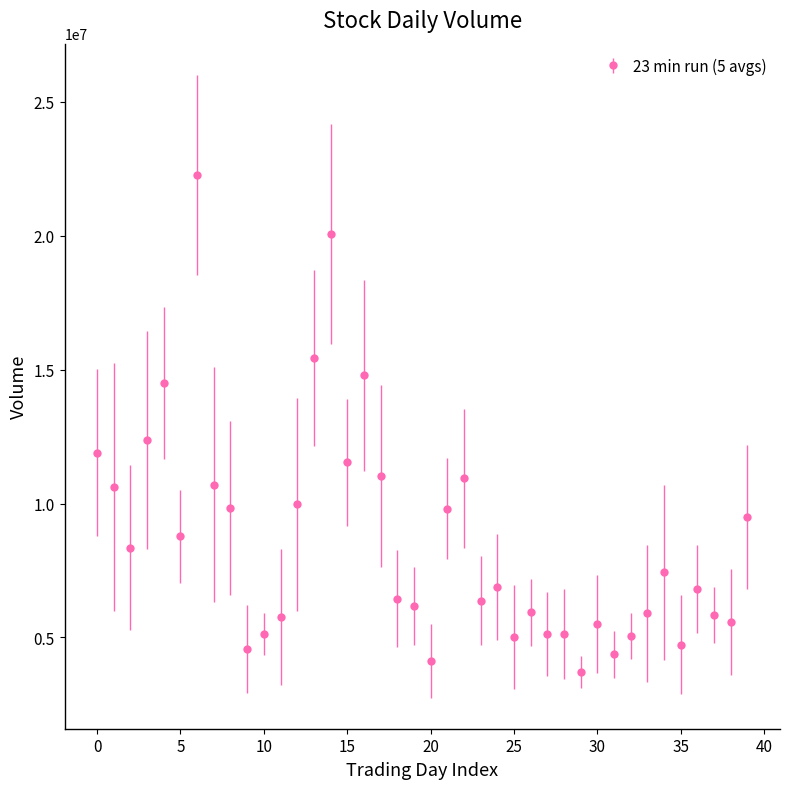

What is the difference between the maximum and second lowest values?

18139326